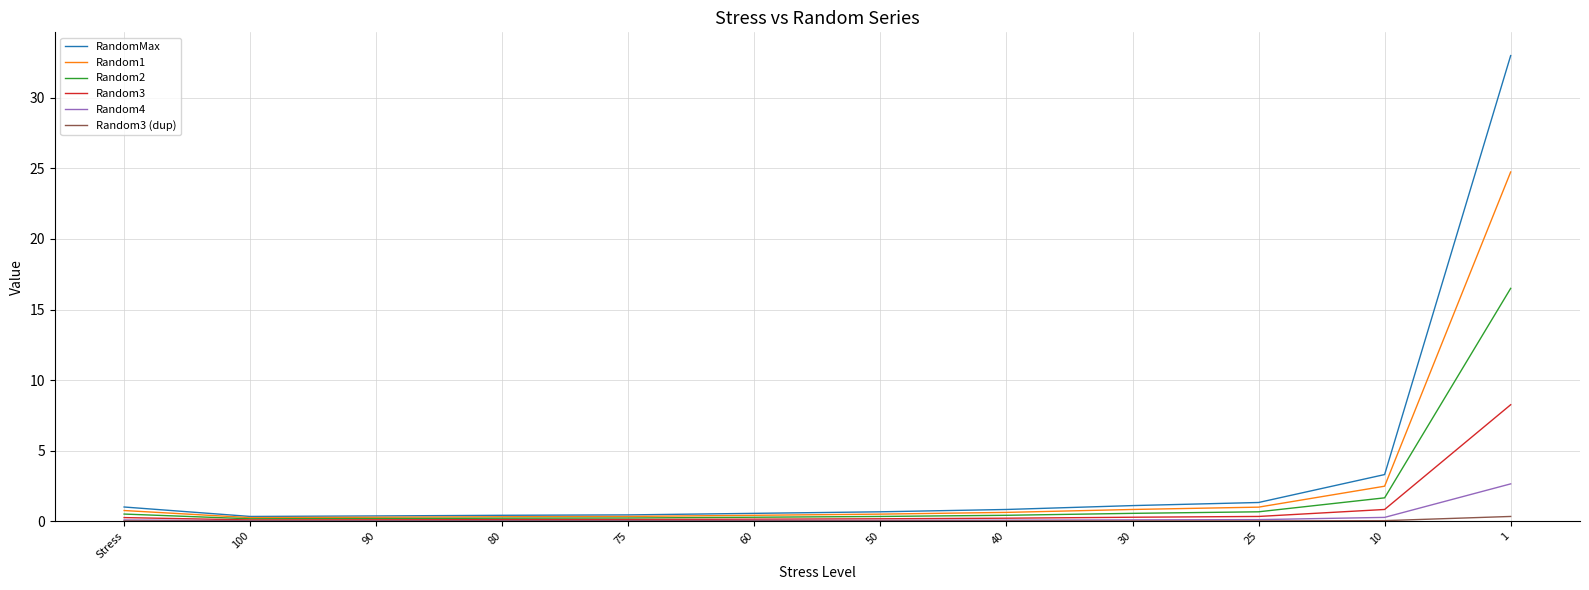

True or false: Random4 and RandomMax cross at least once.

False